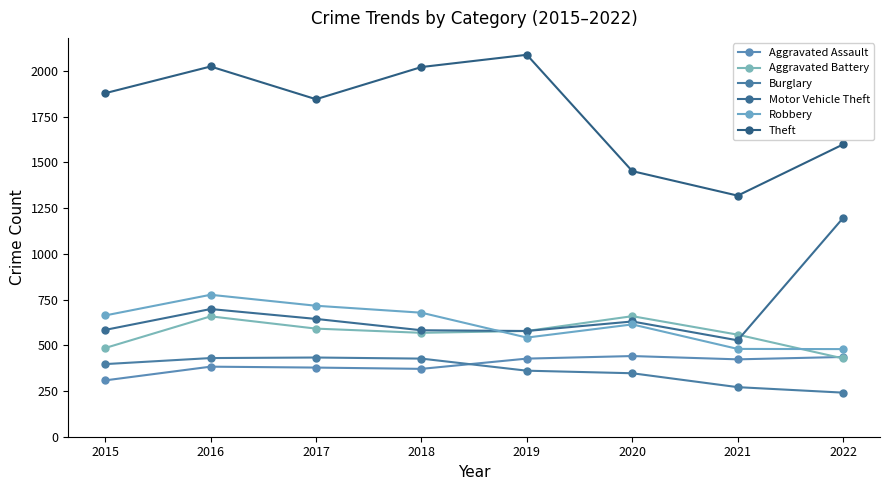

What value does the Motor Vehicle Theft series have at 2017, to the nearest 50?

650